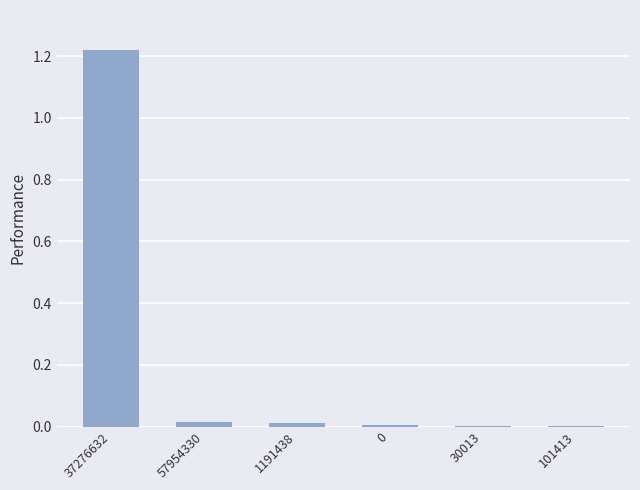

The chart shows a value of 0.0 at 1191438. True or false?

True